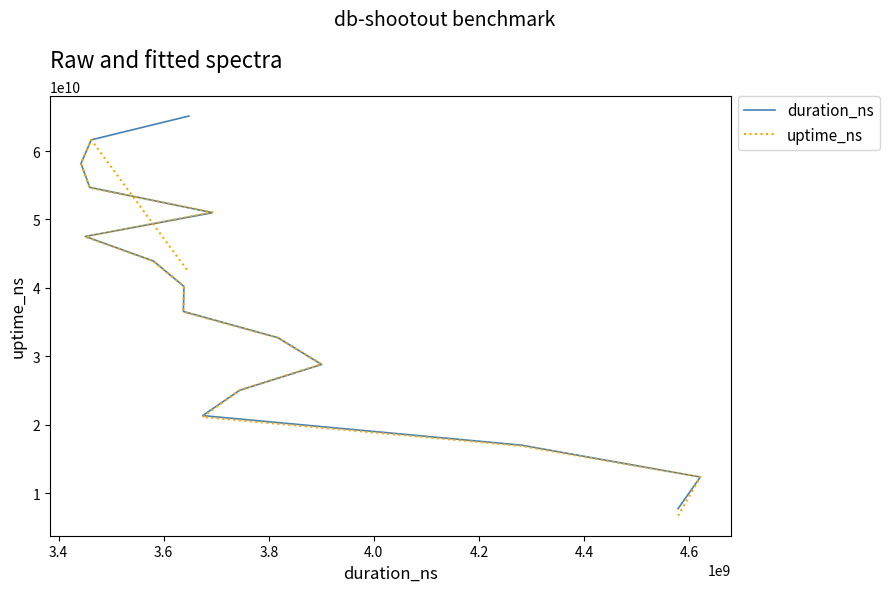

How many times do duration_ns and uptime_ns cross each other?

10